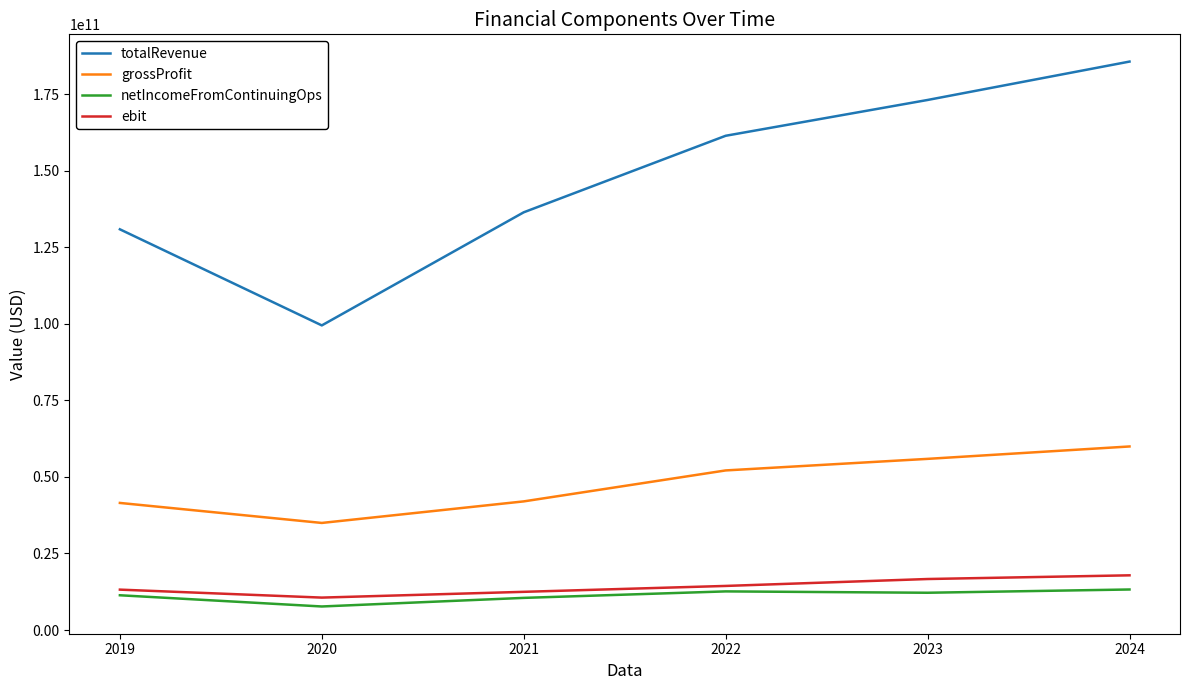

At which category is the sum across all series the highest?

2024